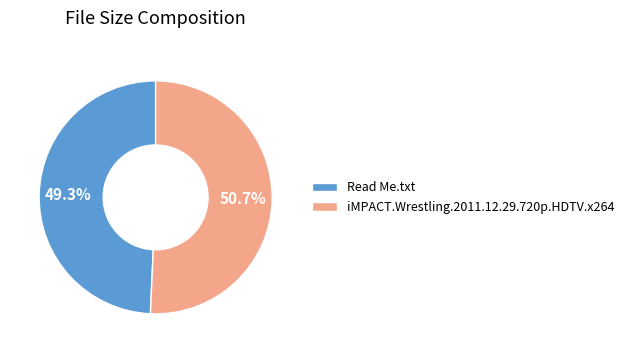

Rank the categories by value from lowest to highest.

Read Me.txt, iMPACT.Wrestling.2011.12.29.720p.HDTV.x264